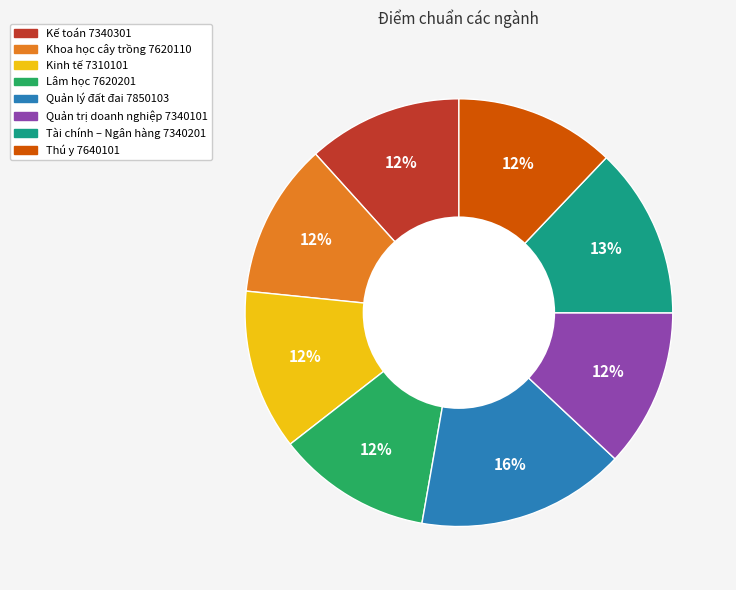

Which category has the biggest portion of the pie?

Quản lý đất đai 7850103